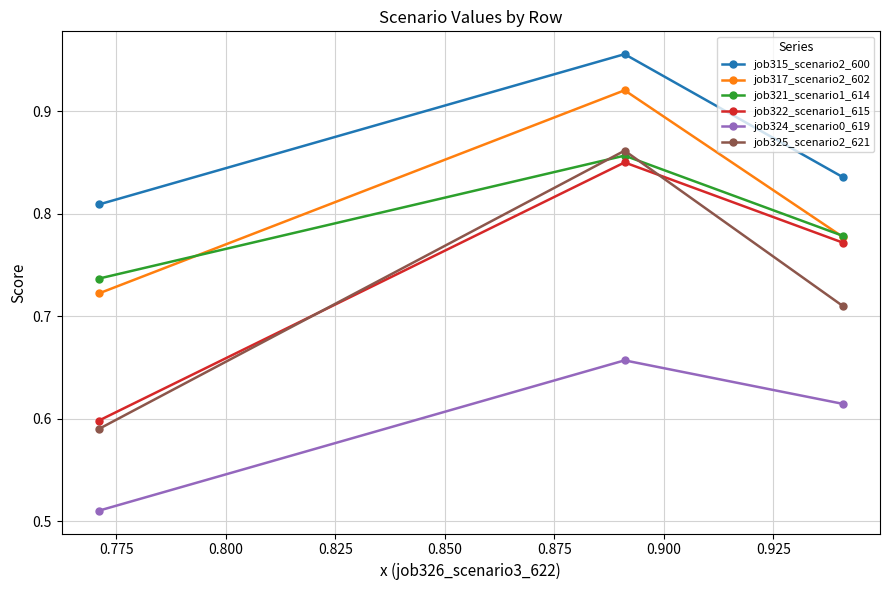

At how many categories does at least one series exceed 0?

3